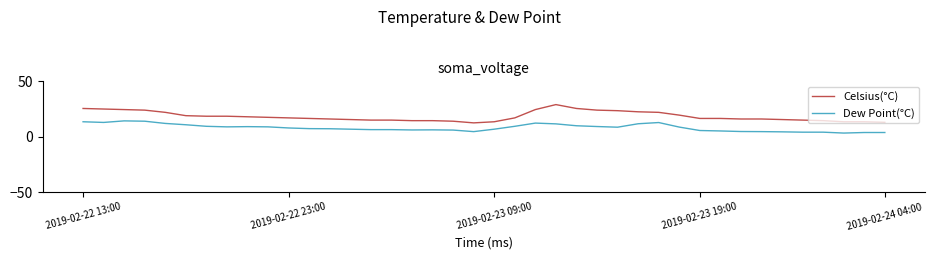

What is the average value of the Dew Point(°C) series?

8.1